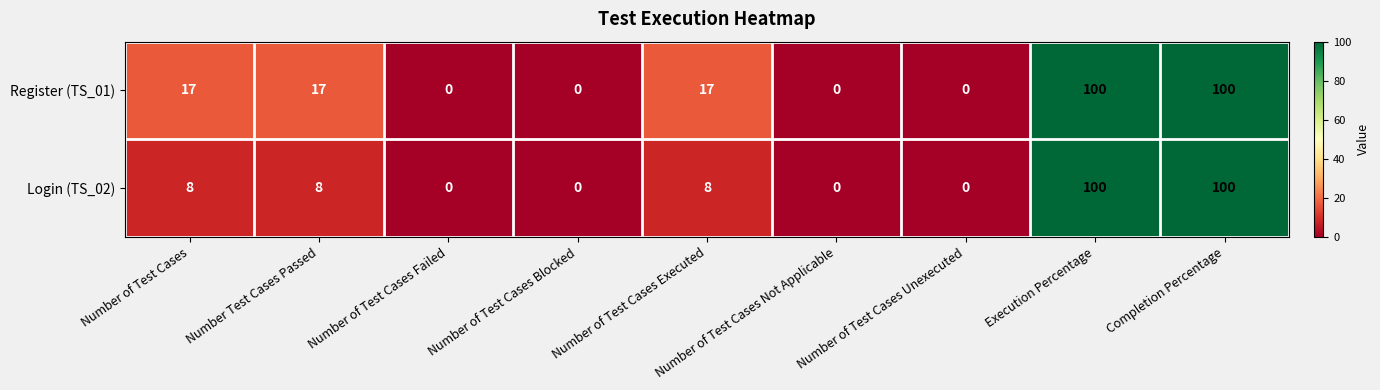

At how many categories does at least one series exceed 41?

2